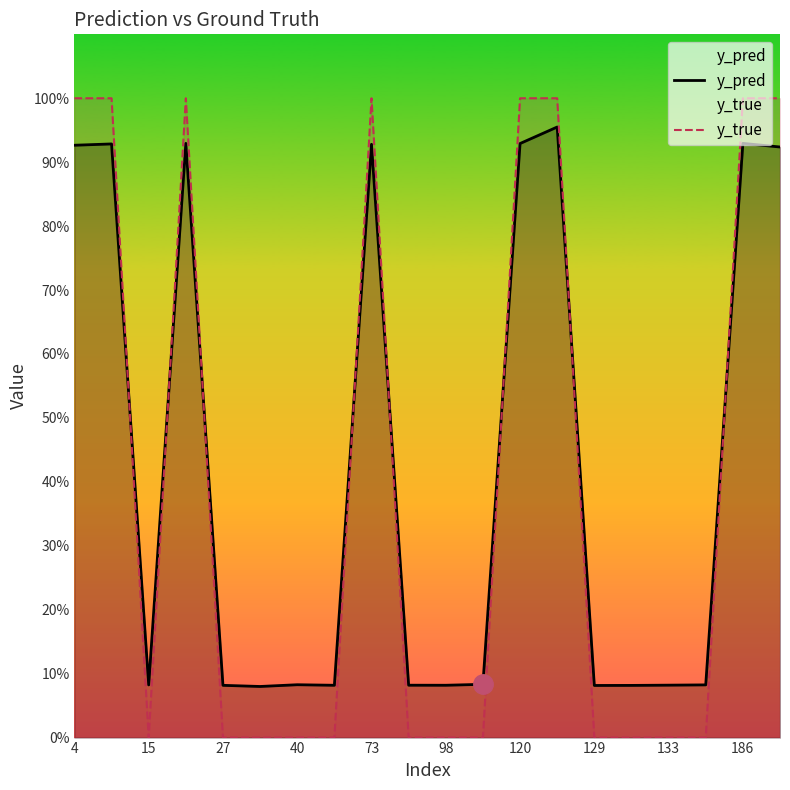

In y_true, how many points are lower than both neighbors (excluding endpoints)?

1